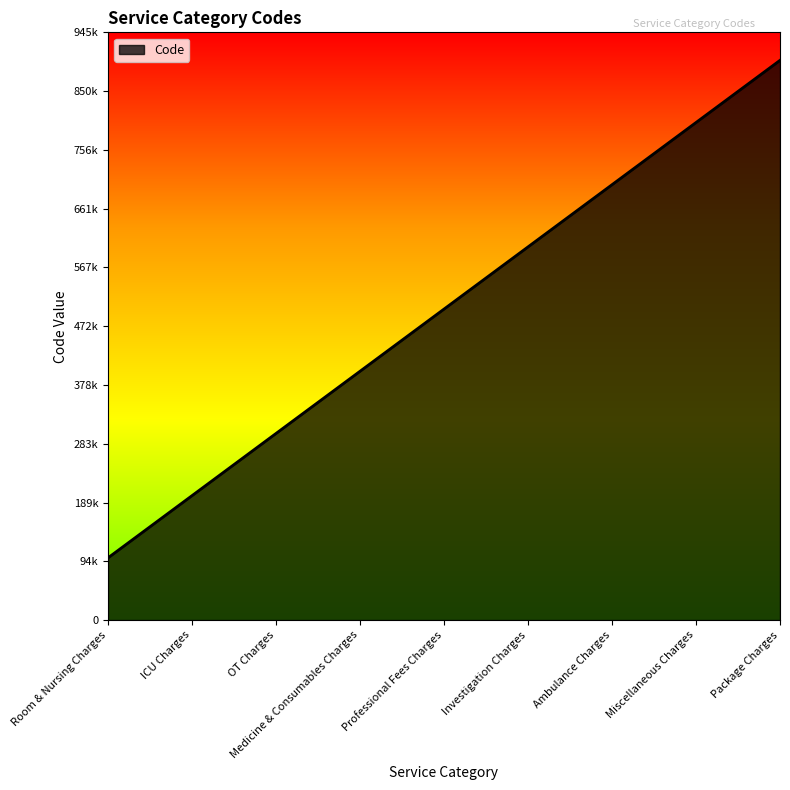

Where is the data nearest to the value 500000?

Professional Fees Charges